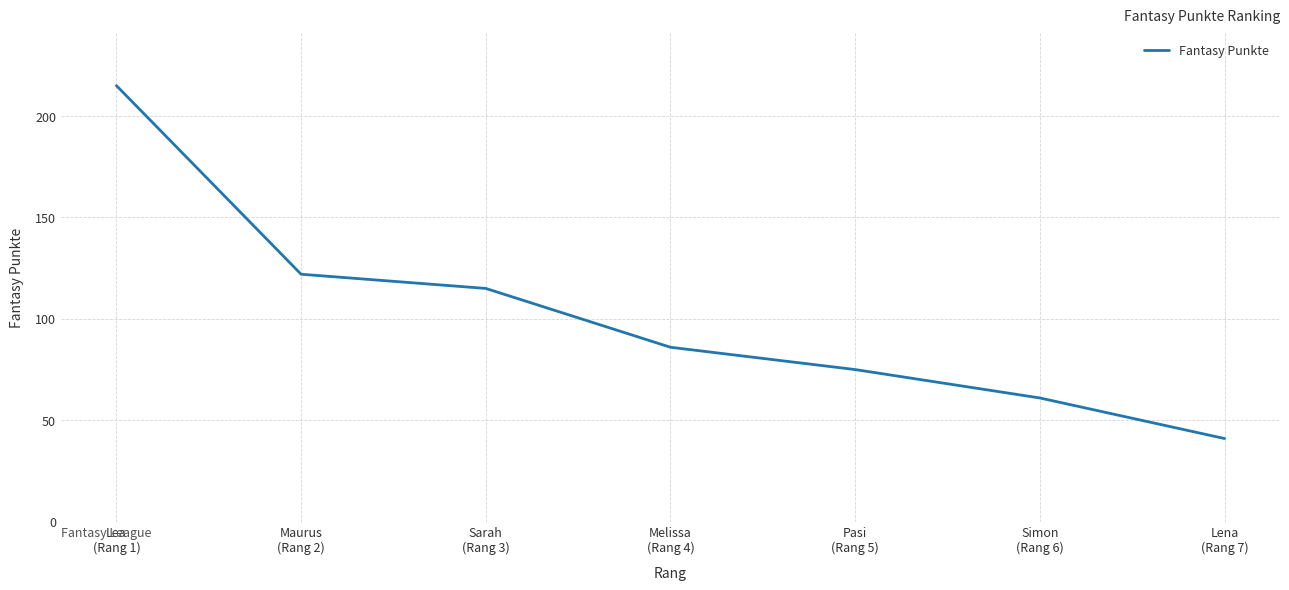

True or false: the data shows 215 at Lea
(Rang 1).

True